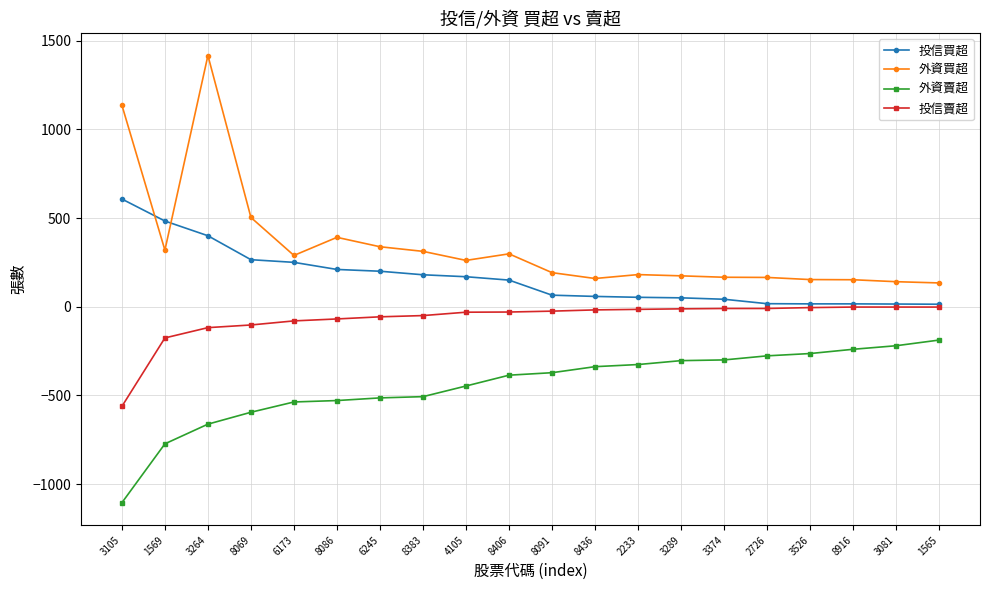

How many data points in 投信買超 are less than 150?

10